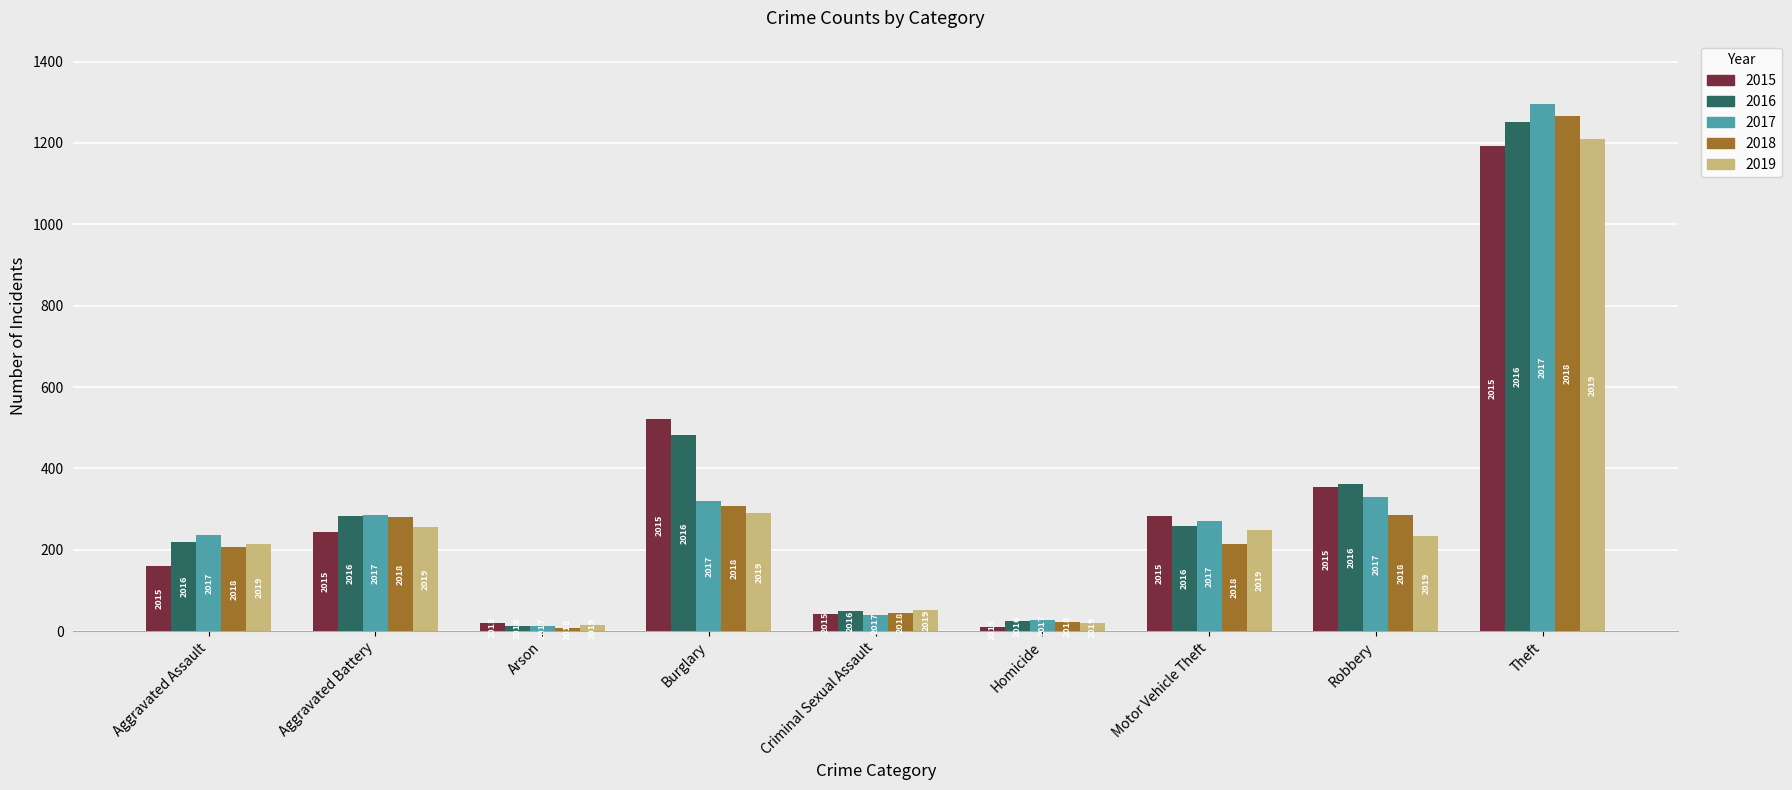

Read the 2017 value at Burglary.

319